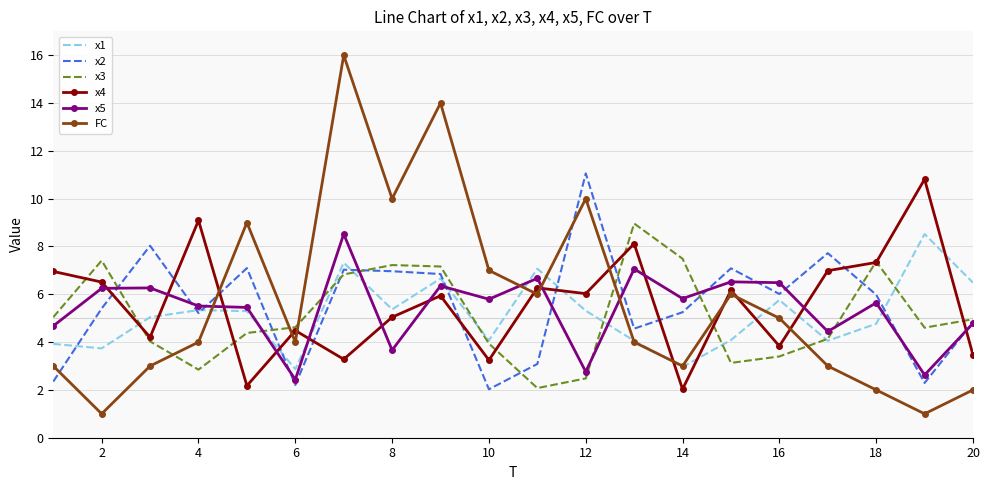

True or false: x5 and x3 cross at least once.

True